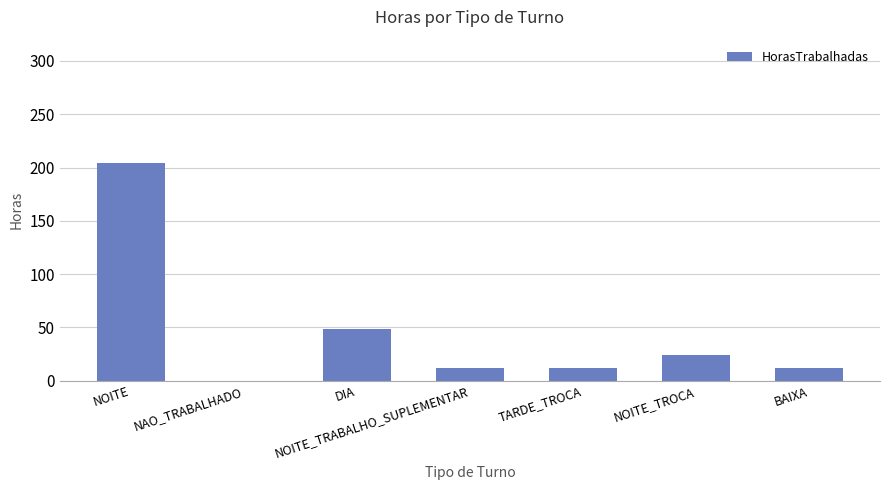

How many data points does each series have?

7